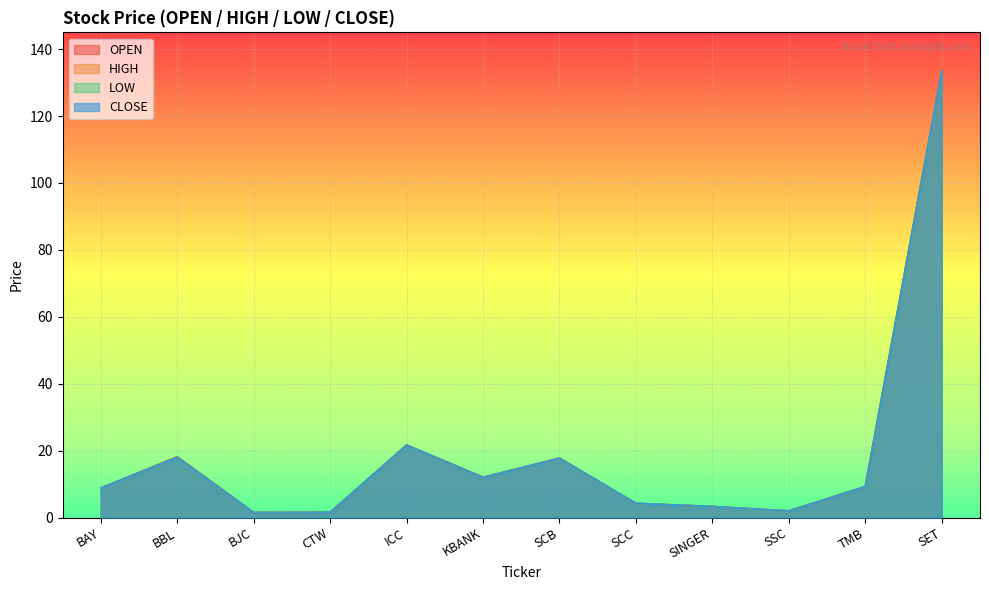

The OPEN series shows 1.9 at SSC. True or false?

True